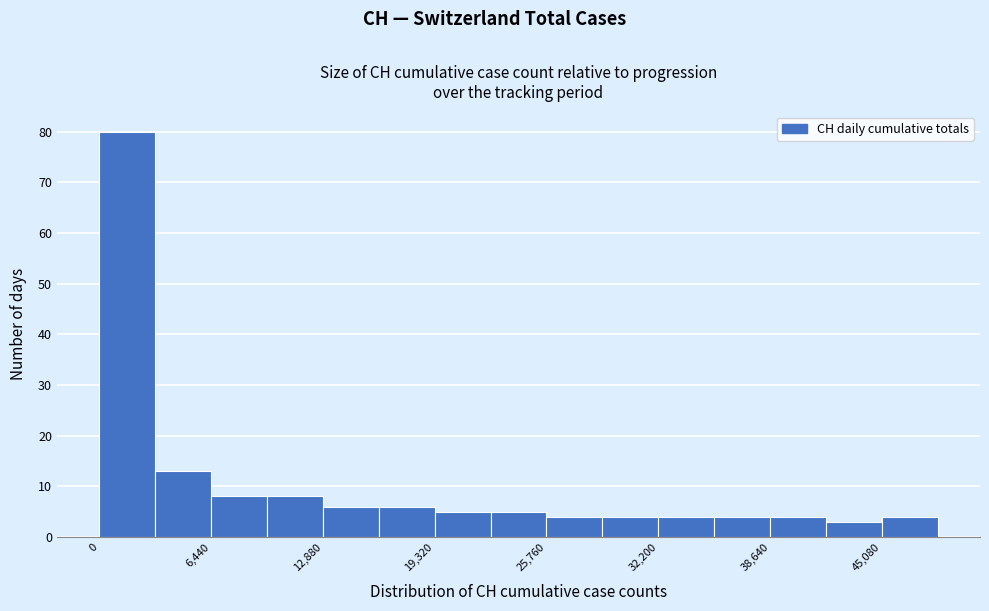

Read against the x-axis, roughly where is the centre of the tallest bar?

2000